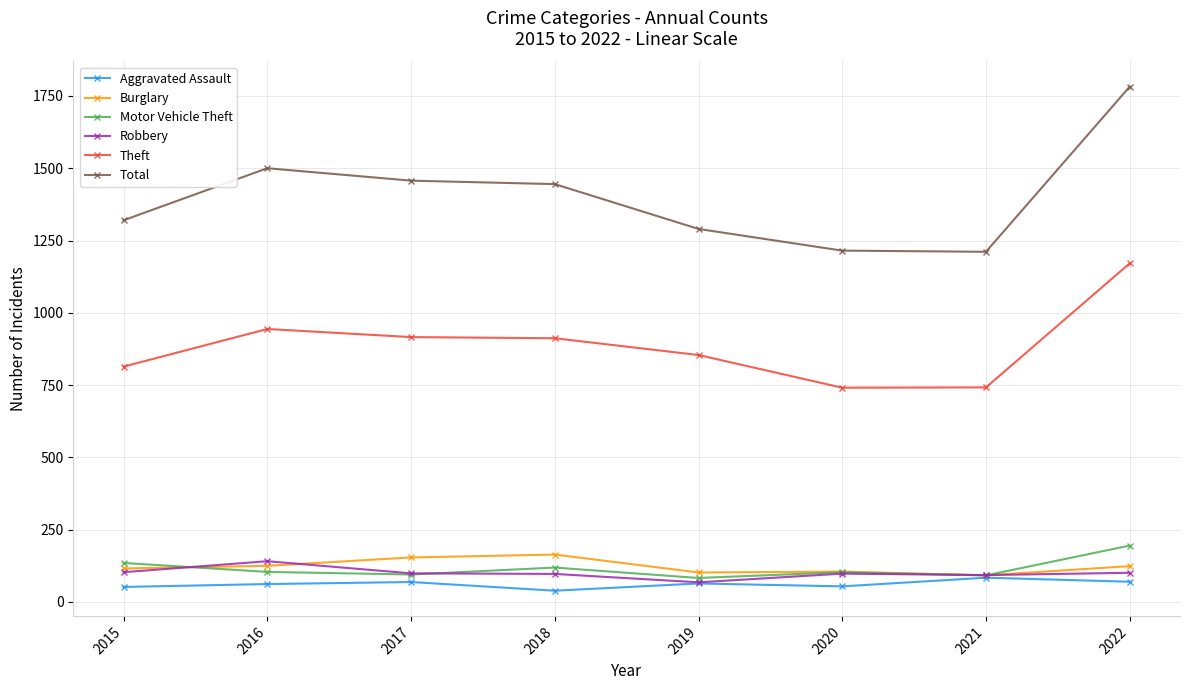

How many categories are shown in the chart?

8